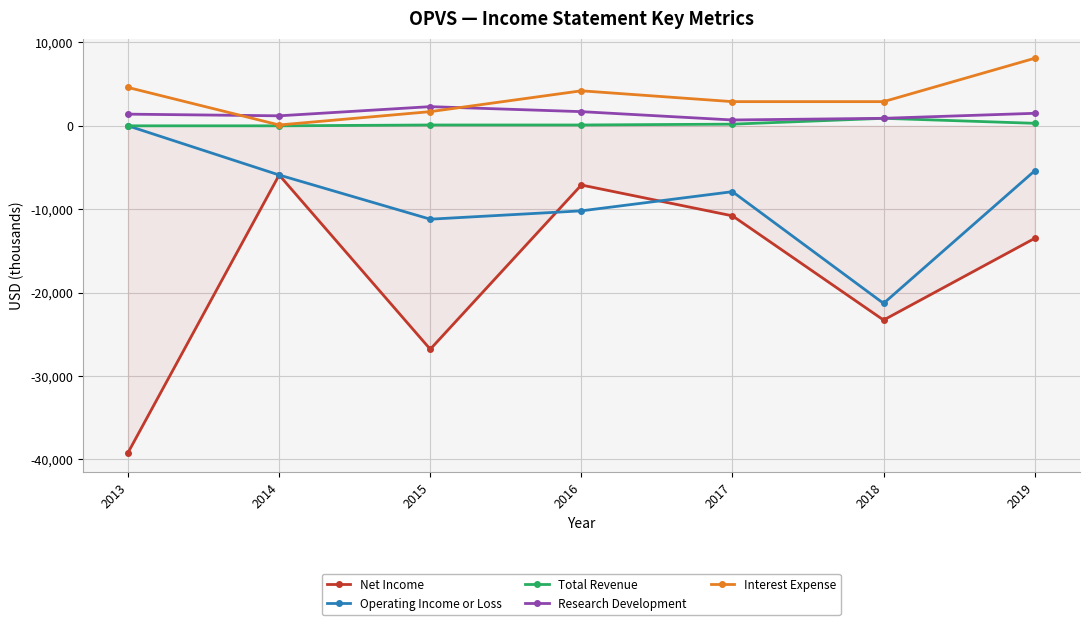

What are all the series names shown in the legend?

Net Income, Operating Income or Loss, Total Revenue, Research Development, Interest Expense